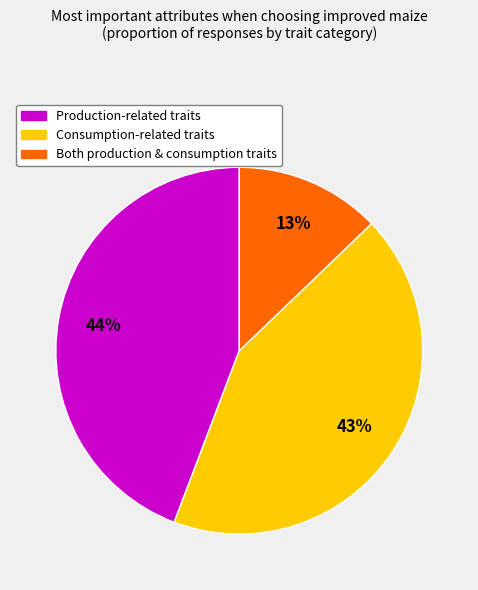

To the nearest percent, what is the average slice percentage?

33%